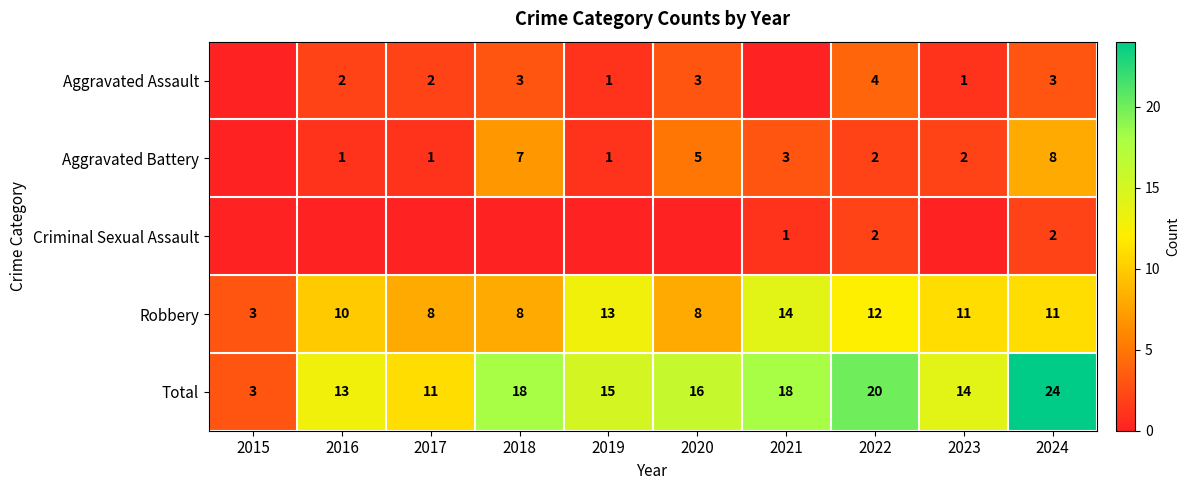

The value of Robbery at 2022 is 5. True or false?

False